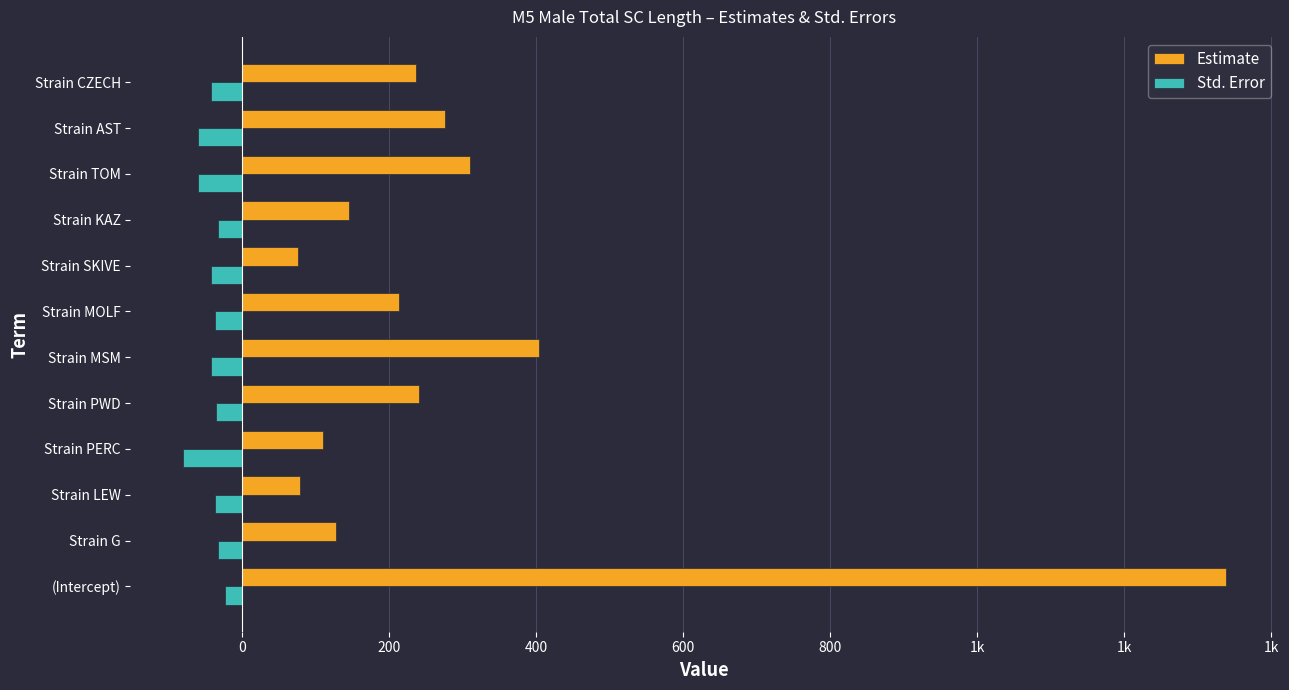

What are all the series names shown in the legend?

Estimate, Std. Error